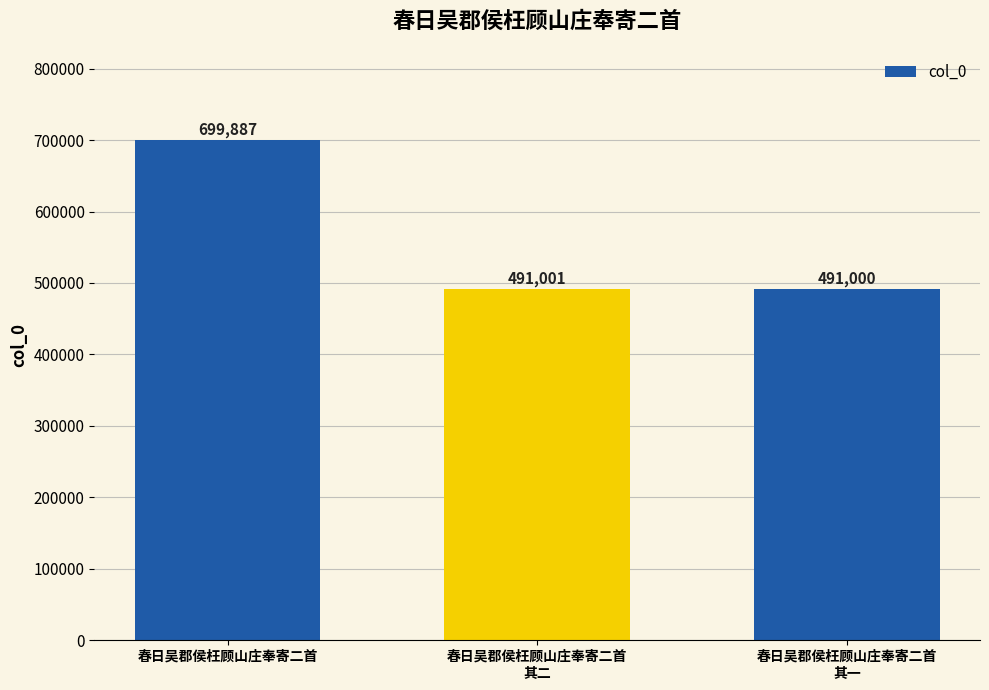

How many series are shown in this chart?

1